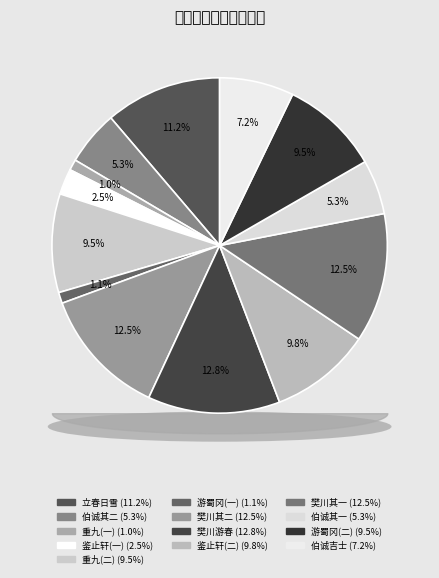

To the nearest percent, what percentage of the pie is 次韵苏伯固游蜀冈送李孝博奉使岭表?

1%